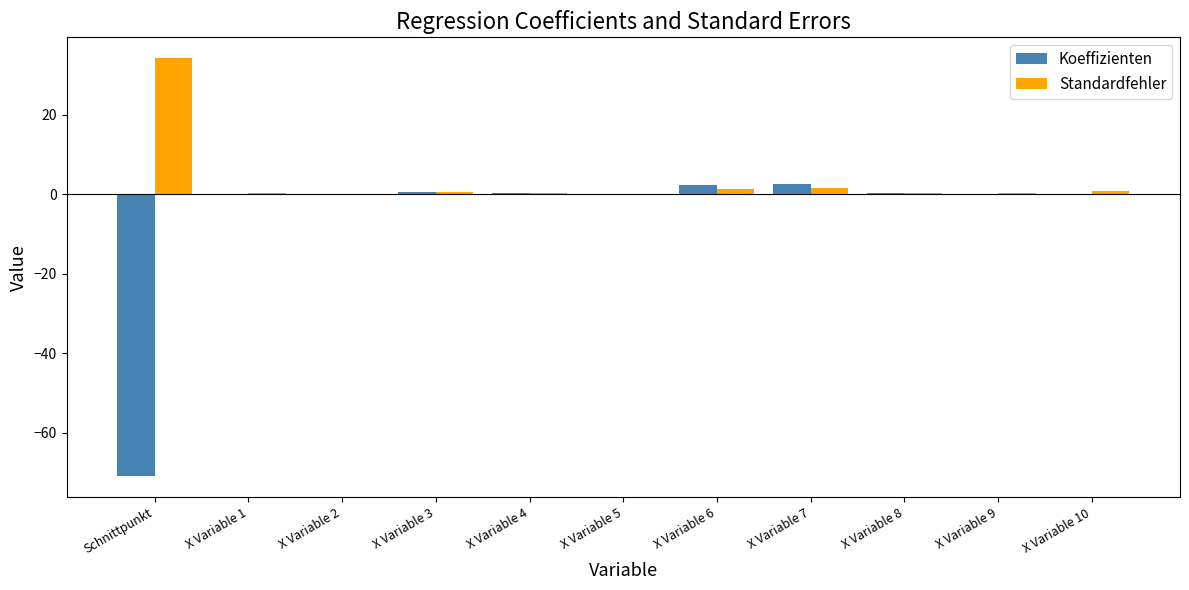

Which series has the largest total across all categories?

Standardfehler